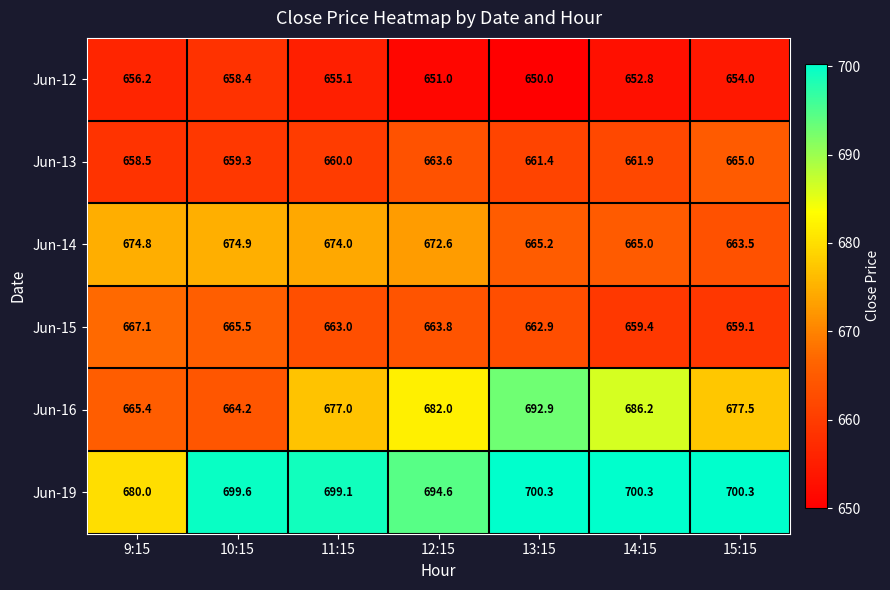

What is the maximum value shown in the chart?

700.3